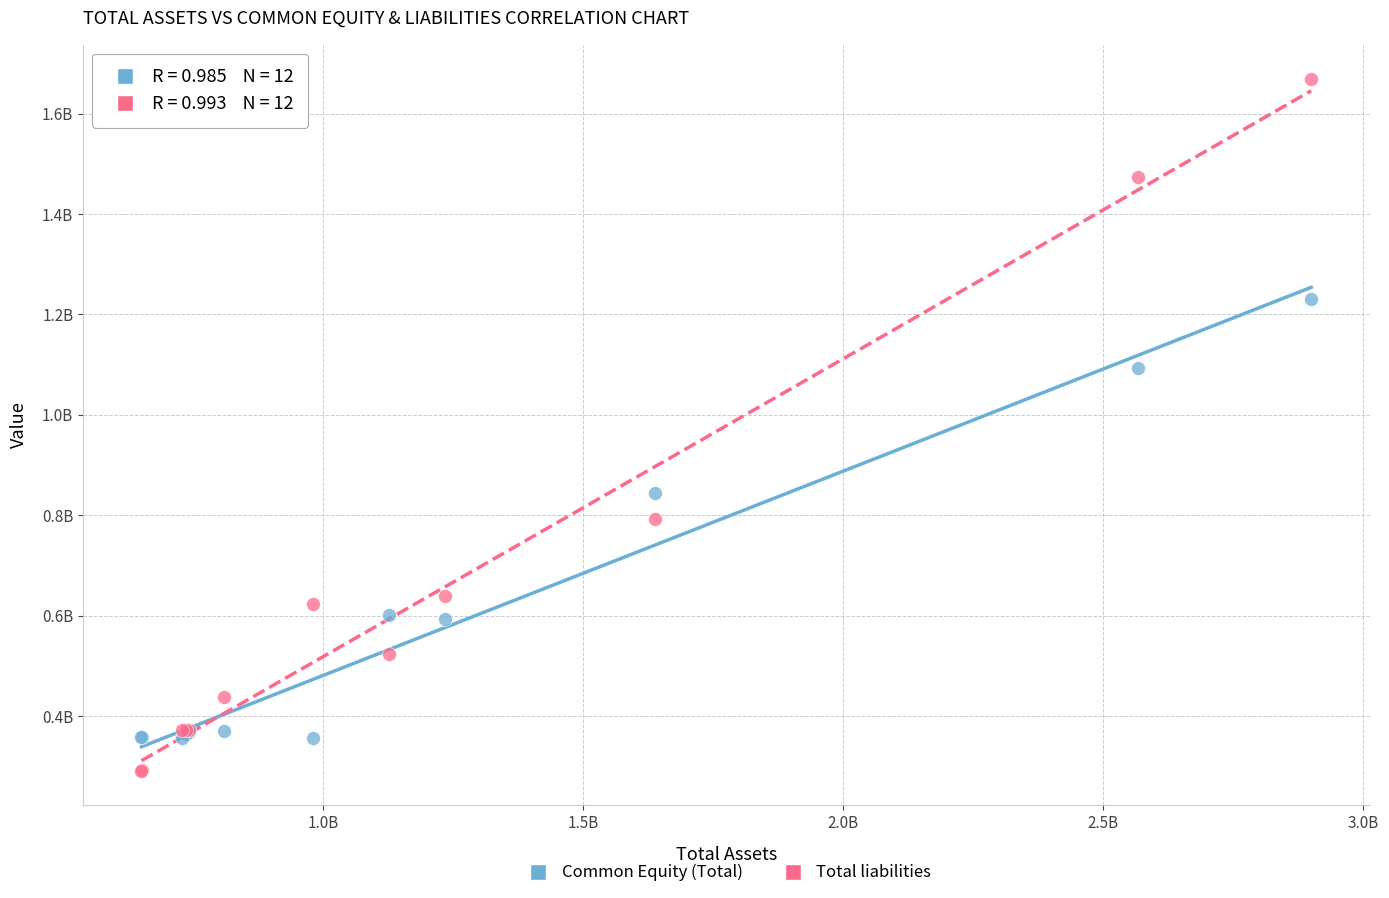

Which series has the largest Y range (max minus min)?

Total liabilities